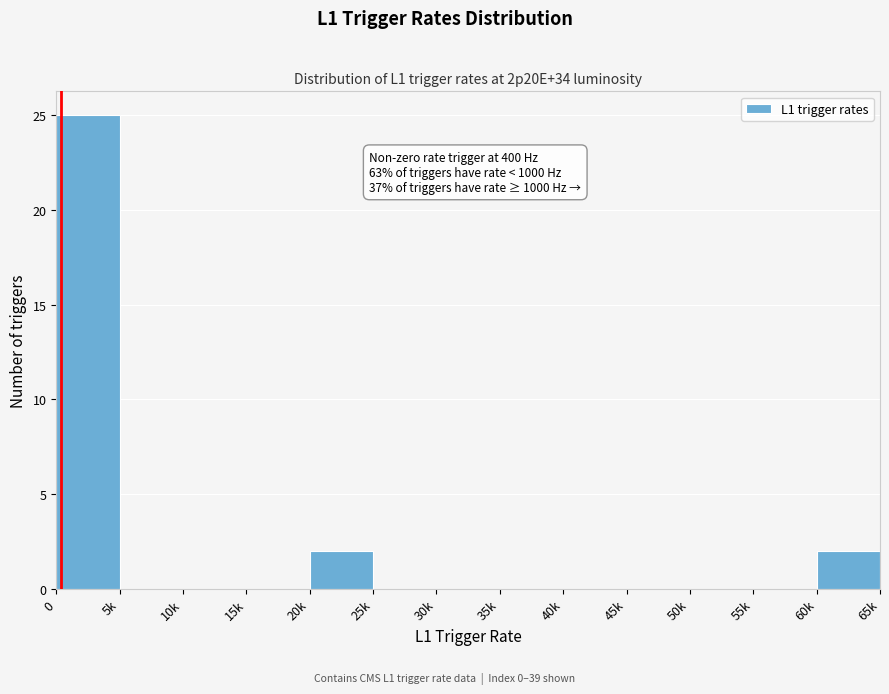

Reading left to right, list all the values displayed in this chart.

0=25	5k=0	10k=0	15k=0	20k=2	25k=0	30k=0	35k=0	40k=0	45k=0	50k=0	55k=0	60k=2